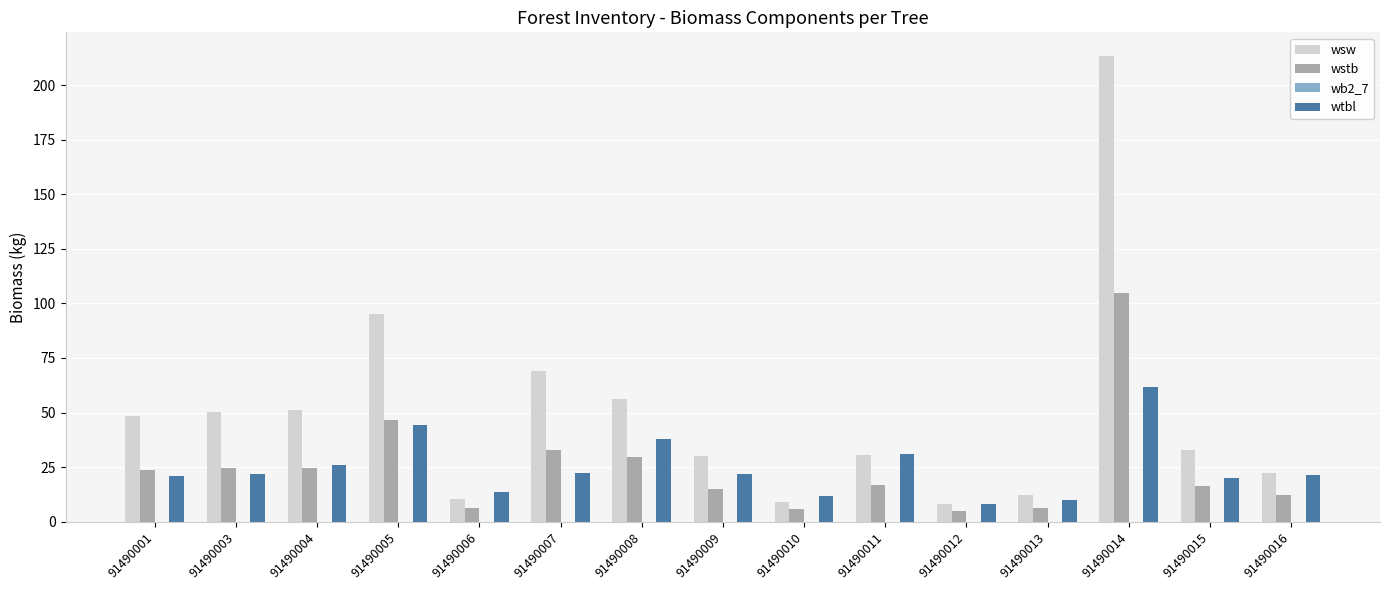

What is the difference between the maximum and second lowest values in the wtbl series?

51.4